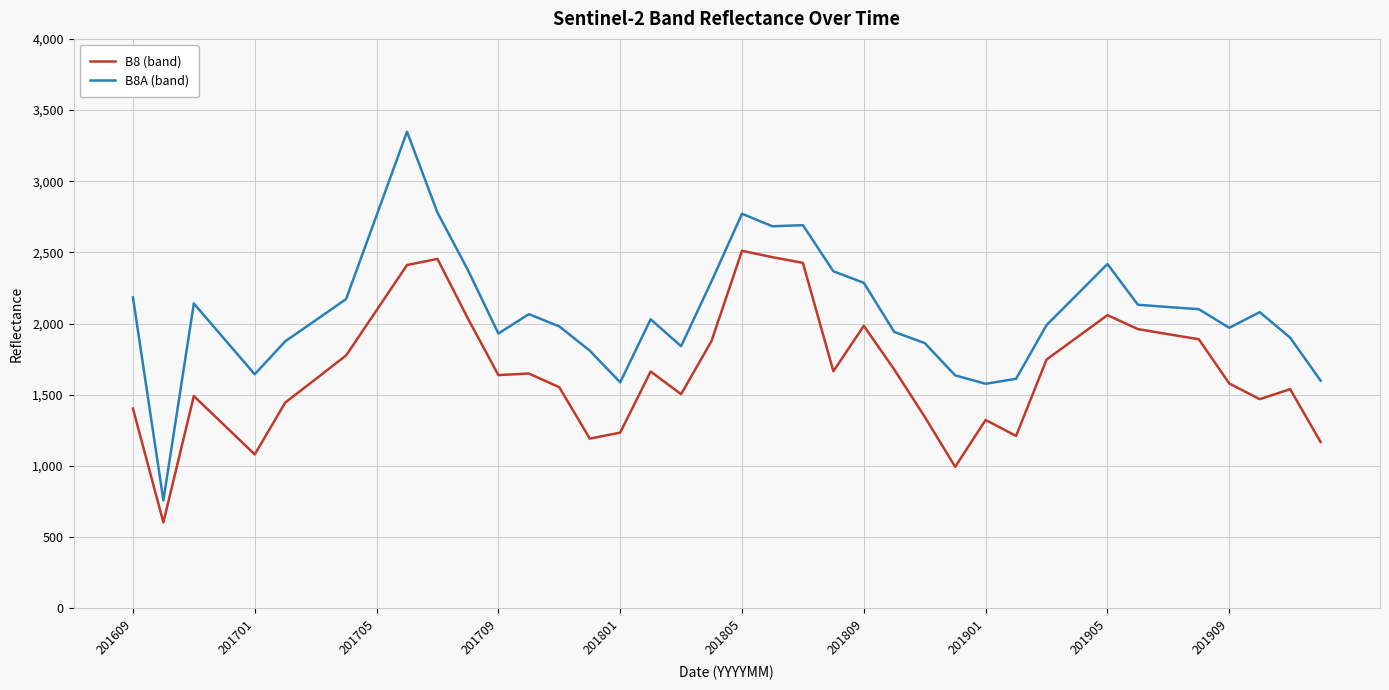

True or false: B8 (band) and B8A (band) cross at least once.

False